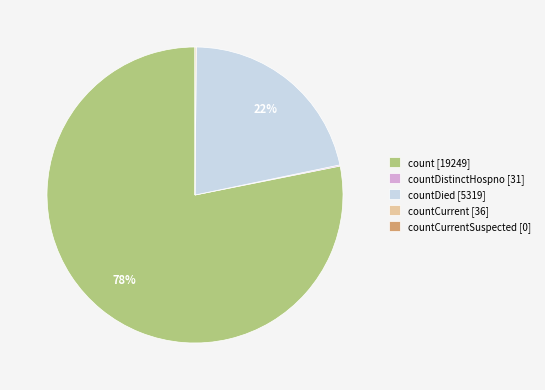

Is it true that countDied [5319] is 13% of the pie?

False